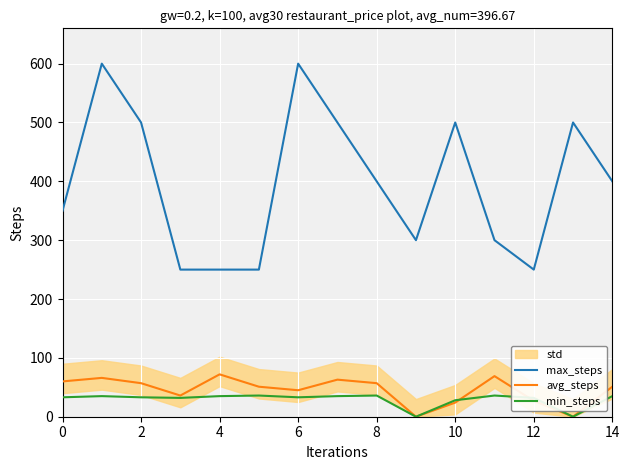

Is it true that avg_steps equals 90 at 0?

False